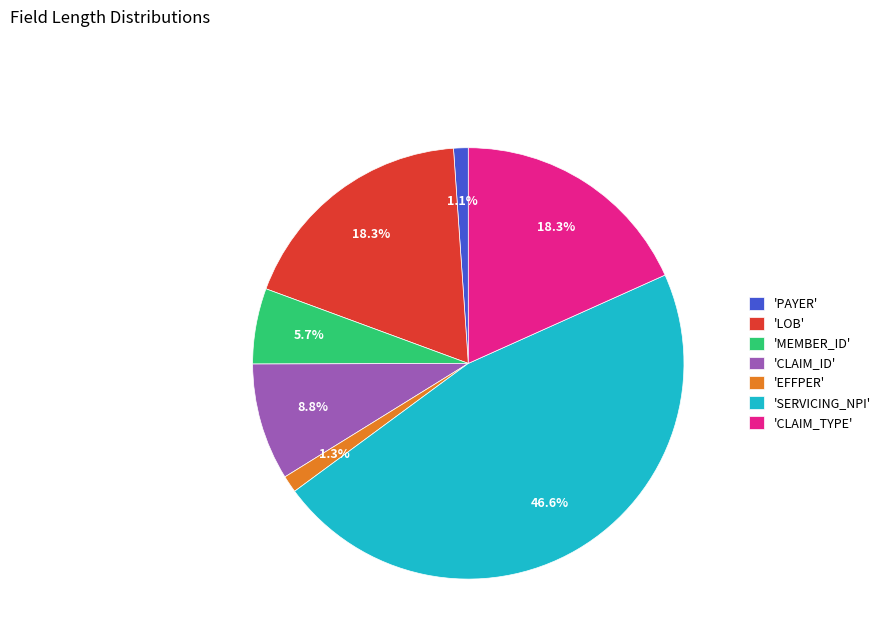

Do 'MEMBER_ID' and 'EFFPER' together represent more than half of the pie?

No